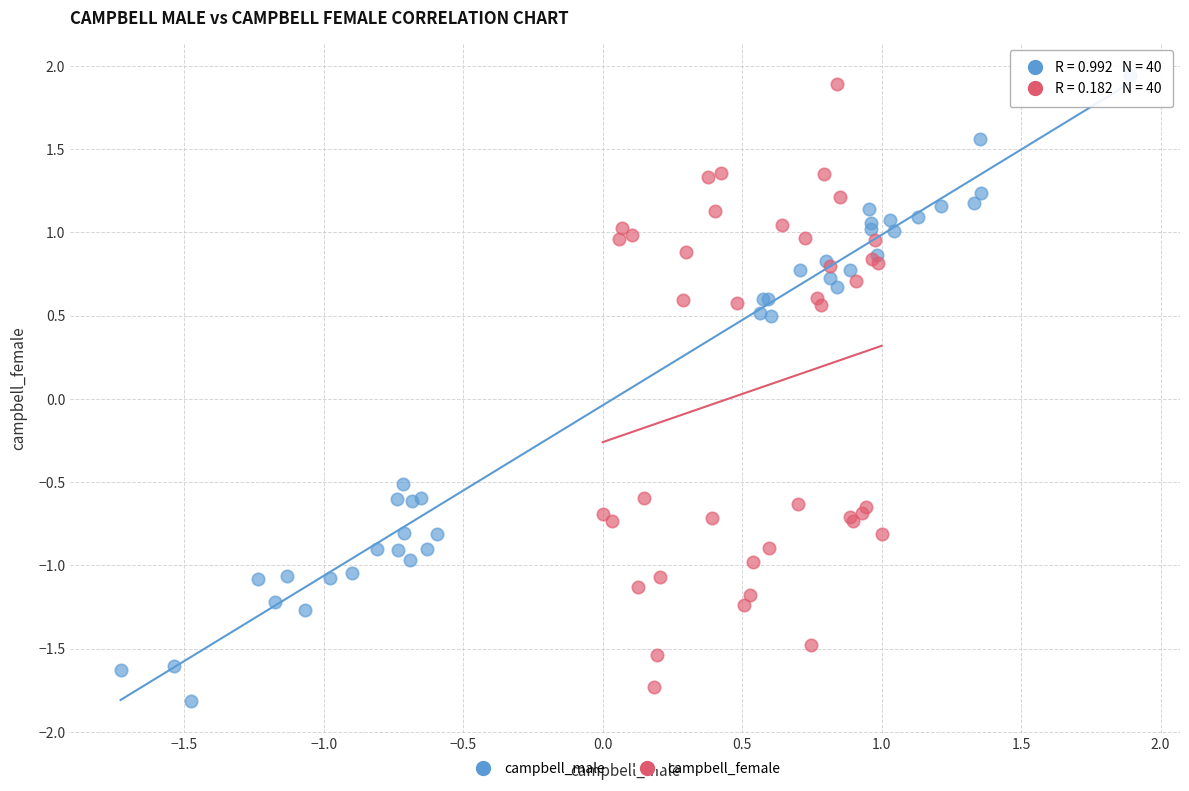

Which series contains the highest Y value?

campbell_male